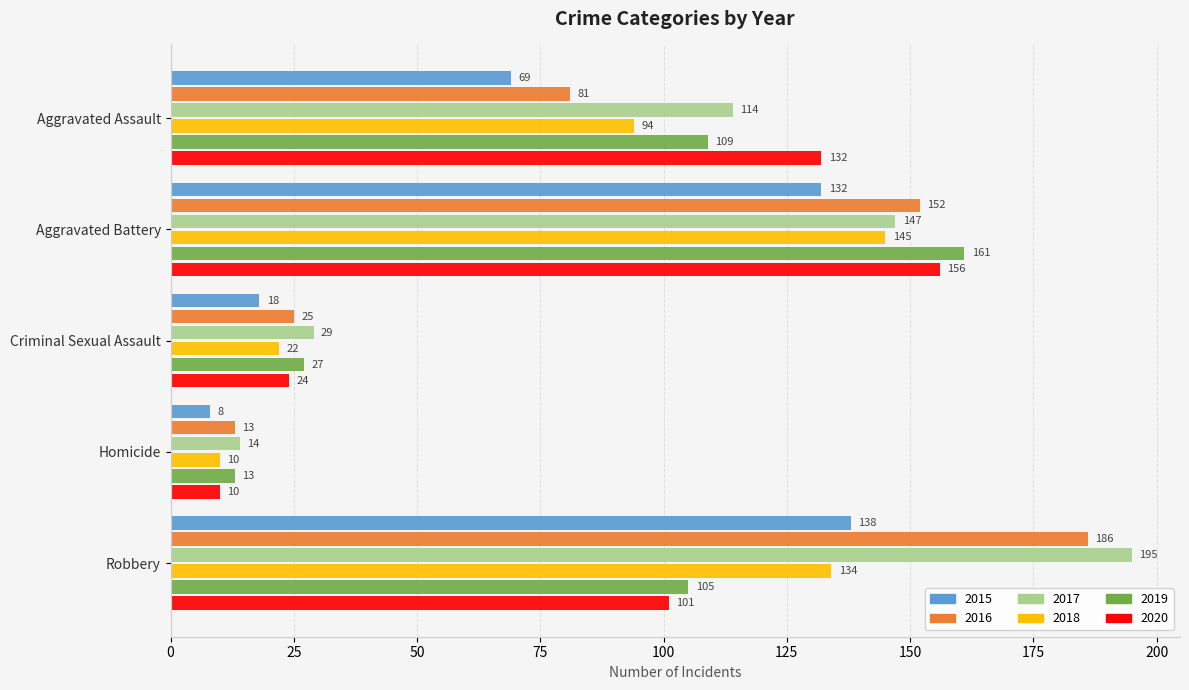

Count the number of categories in the chart.

5